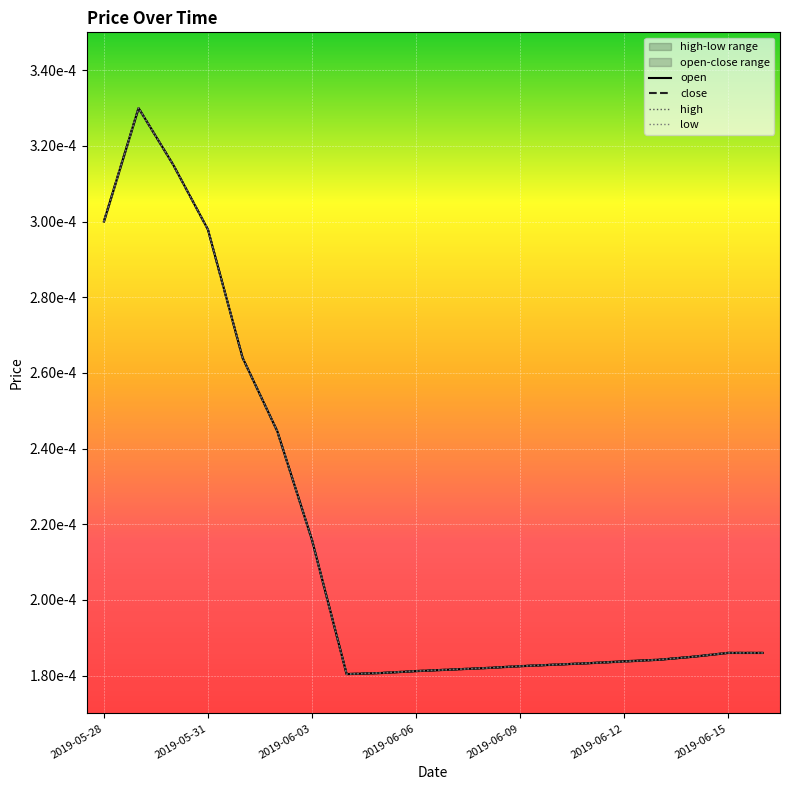

What is the label of the 13th point from the right?

2019-06-04